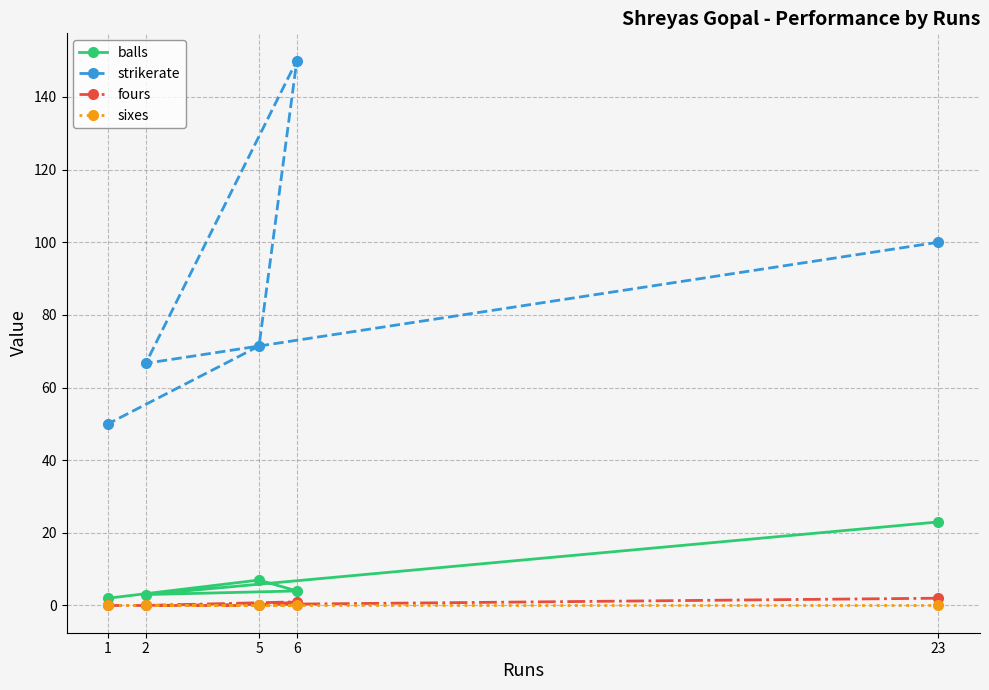

Reading left to right, extract all data points from this chart.

balls: 1=2.0	2=3.0	5=7.0	6=4.0	23=23.0
strikerate: 1=50.0	2=66.7	5=71.4	6=150.0	23=100.0
fours: 1=0.0	2=0.0	5=0.0	6=1.0	23=2.0
sixes: 1=0.0	2=0.0	5=0.0	6=0.0	23=0.0